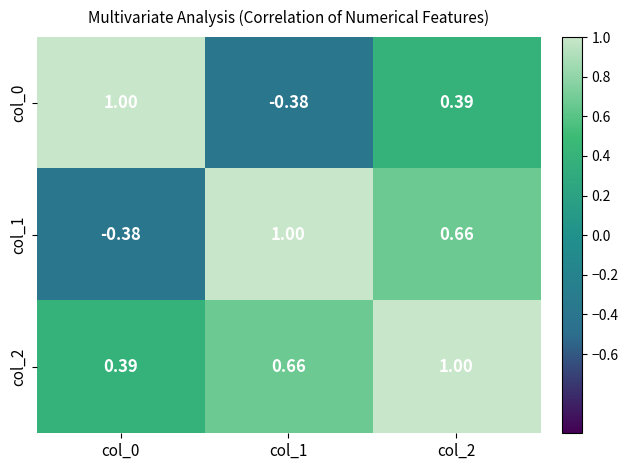

Is the value of col_0 at col_1 greater than the value of col_1 at col_2?

No